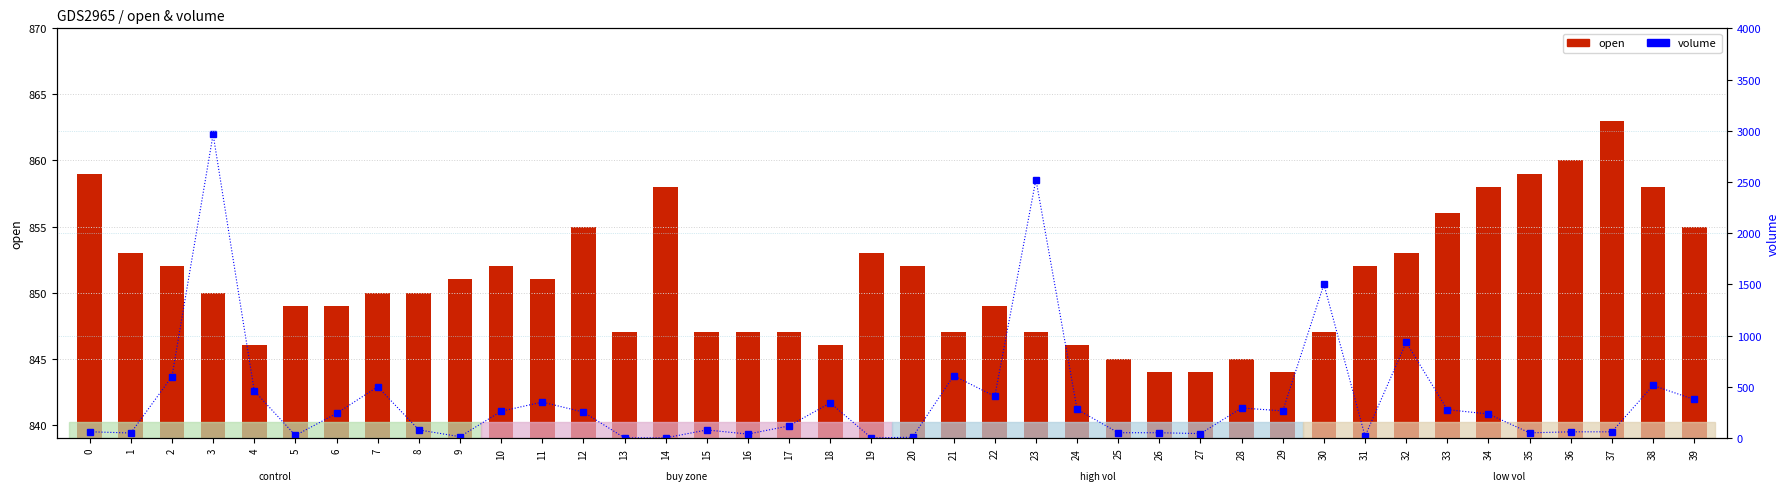

Is the value of open at 17 greater than the value of volume at 28?

Yes